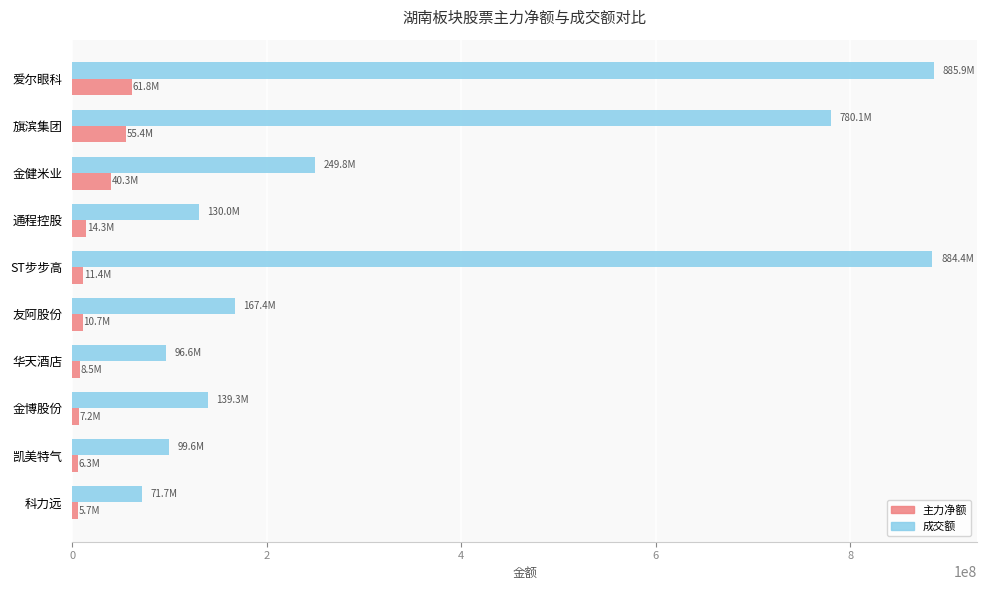

The value of 成交额 at 金博股份 is 206356577. True or false?

False